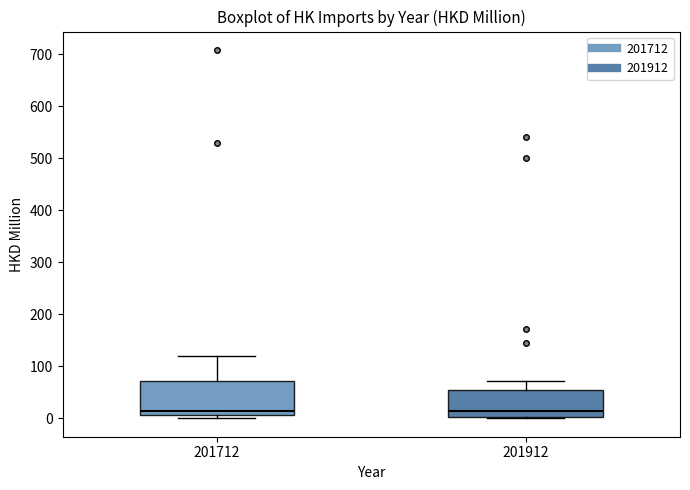

Reading left to right, transcribe this box plot: for each box, give where its median line is, the range the box spans, and where its two whiskers end, as read against the y-axis. The values are not printed on the chart, so give them approximately, as read against the axis.

201712: median 20, box 10 to 70, whiskers 0 to 120
201912: median 10, box 0 to 60, whiskers 0 to 70